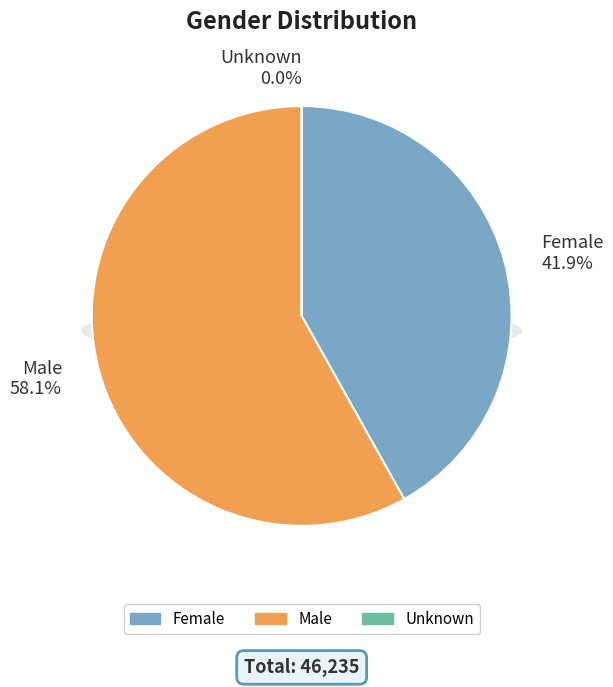

Which slice is the largest?

Male